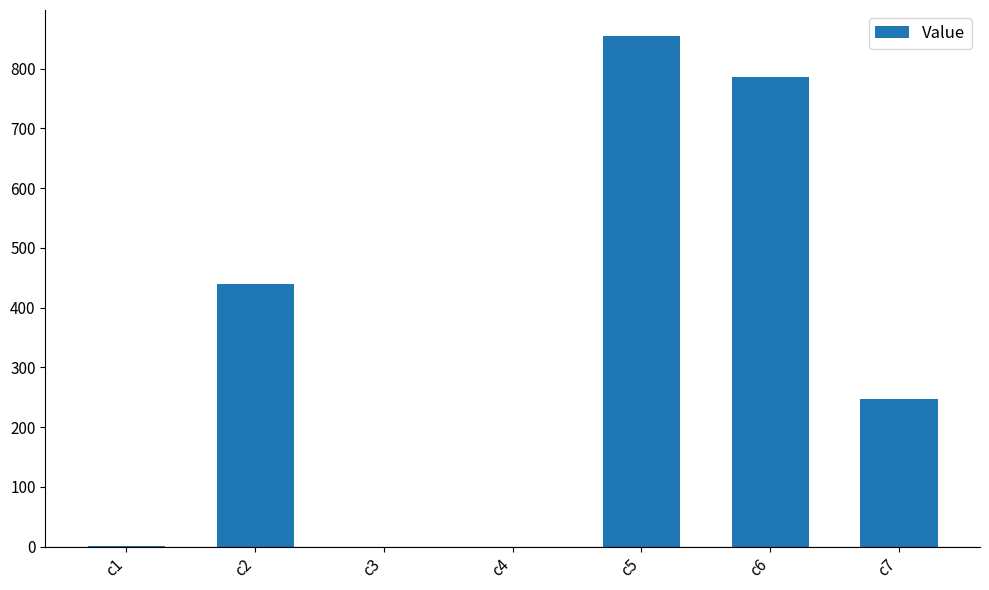

Where is the data nearest to the value 427?

c2